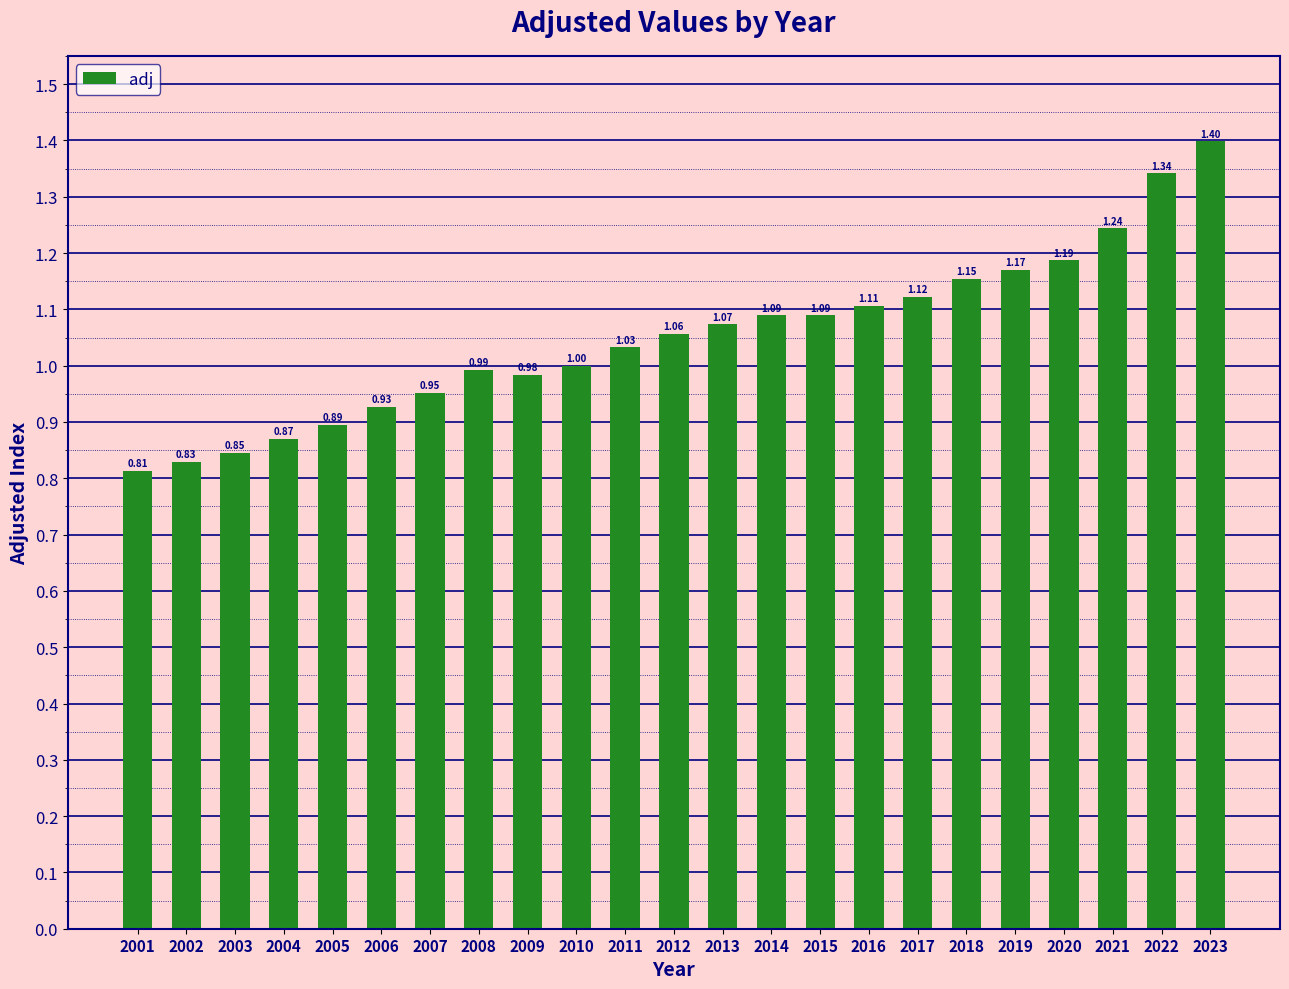

Where is the data nearest to the value 1?

2010